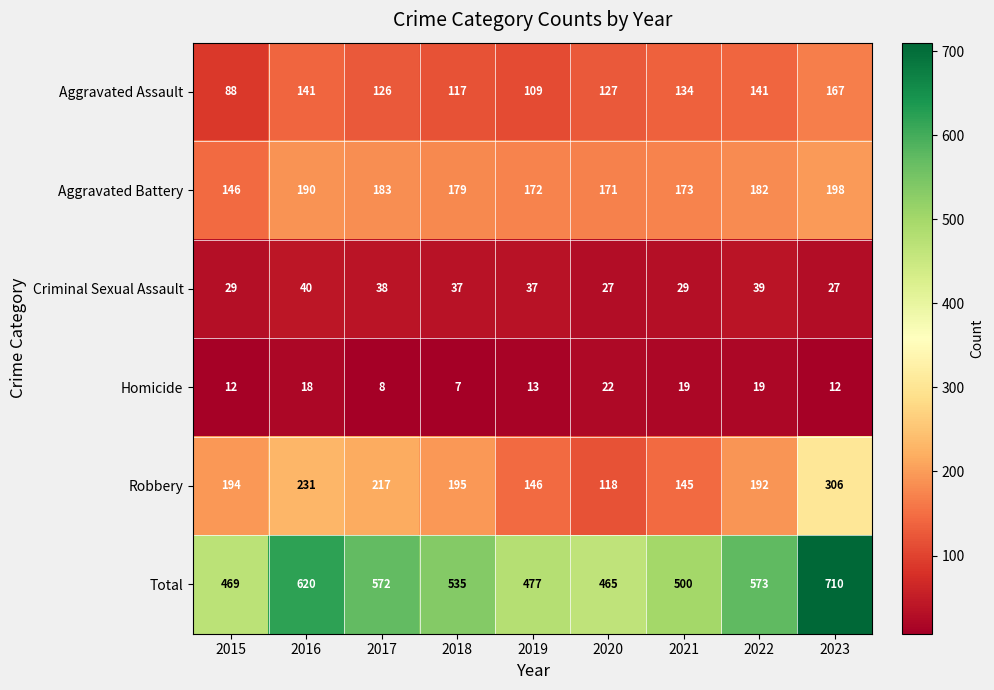

What is the difference between the Aggravated Assault values at 2018 and 2016?

24